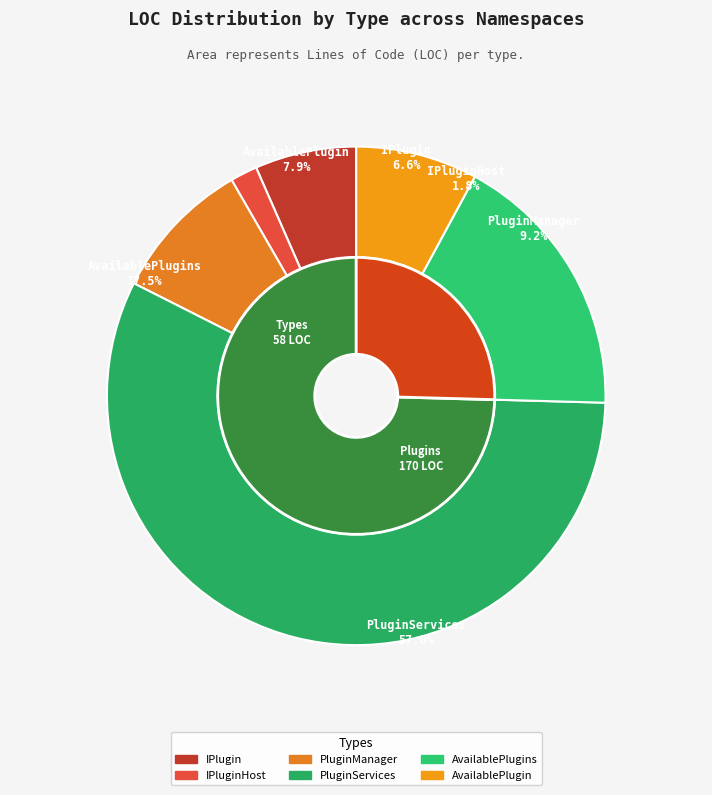

To the nearest percent, what percentage of the pie is AvailablePlugins?

18%